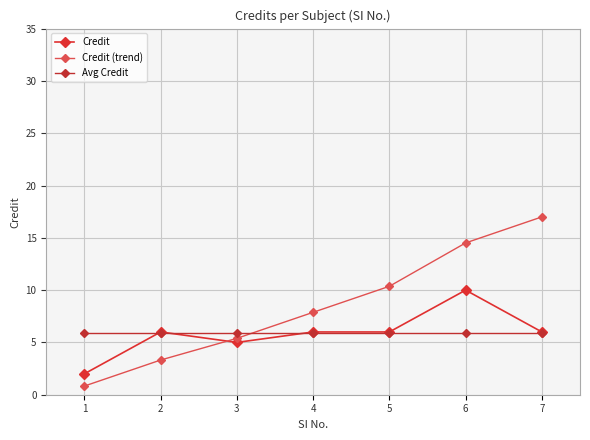

How many lines are shown in the chart?

3